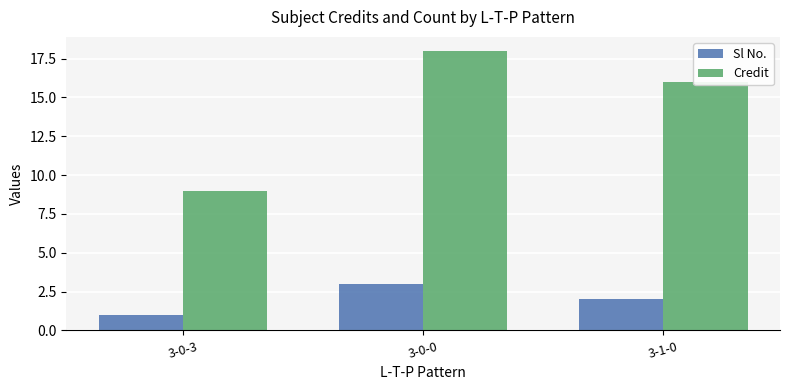

What is the difference between the Sl No. values at 3-1-0 and 3-0-0?

1